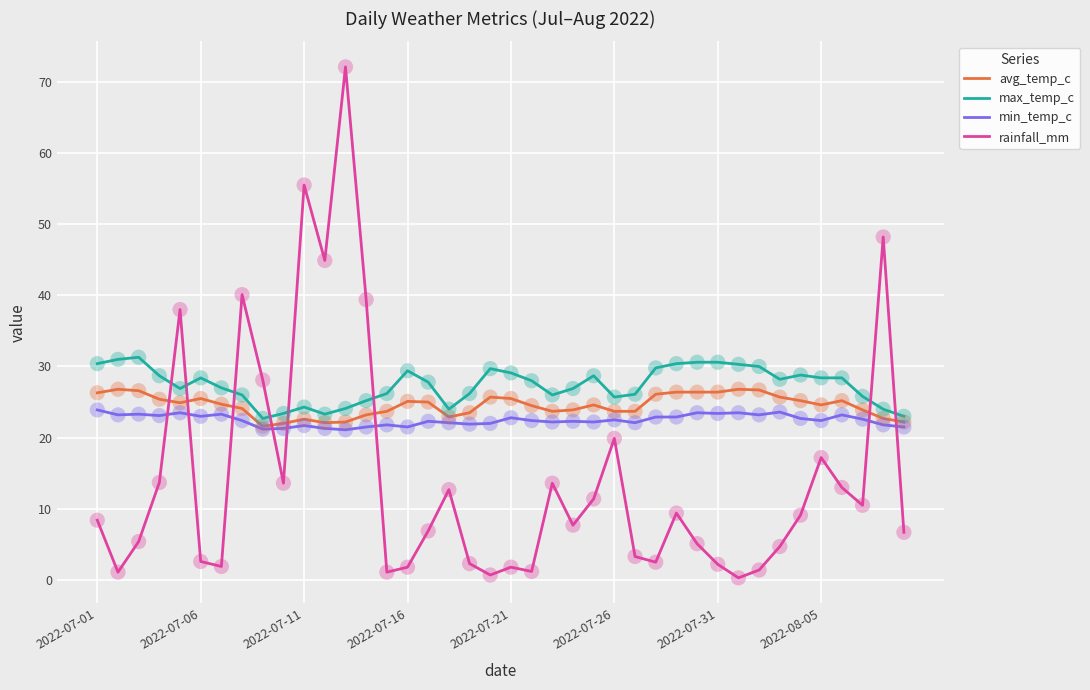

What is the maximum value for avg_temp_c?

26.8